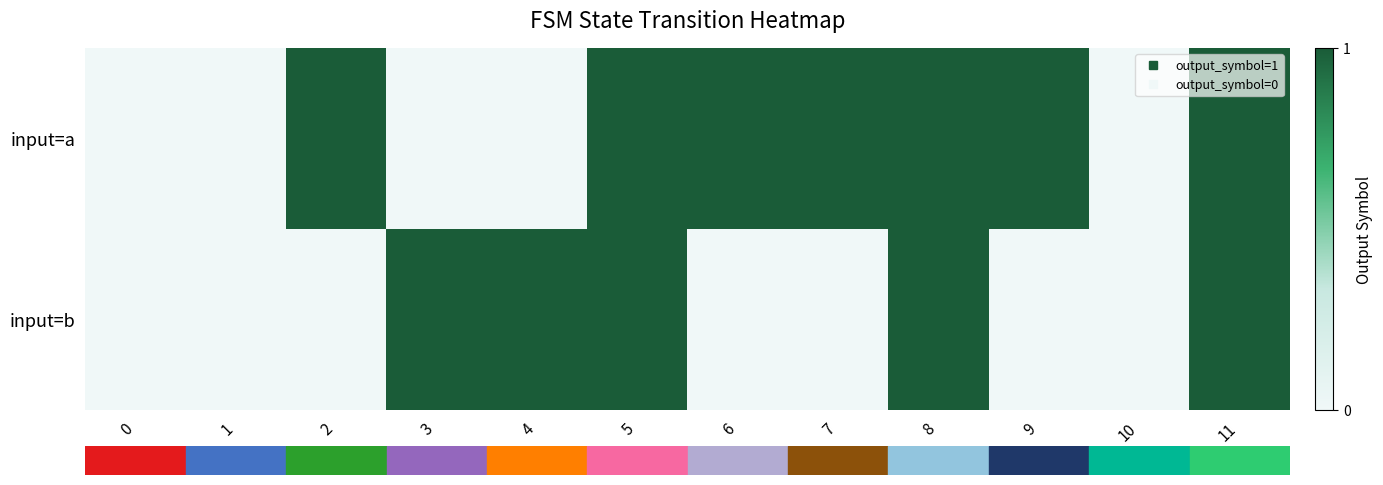

Reading right to left, transcribe all the data shown in this chart.

row_0: 1	0	1	1	1	1	1	0	0	1	0	0
row_1: 1	0	0	1	0	0	1	1	1	0	0	0